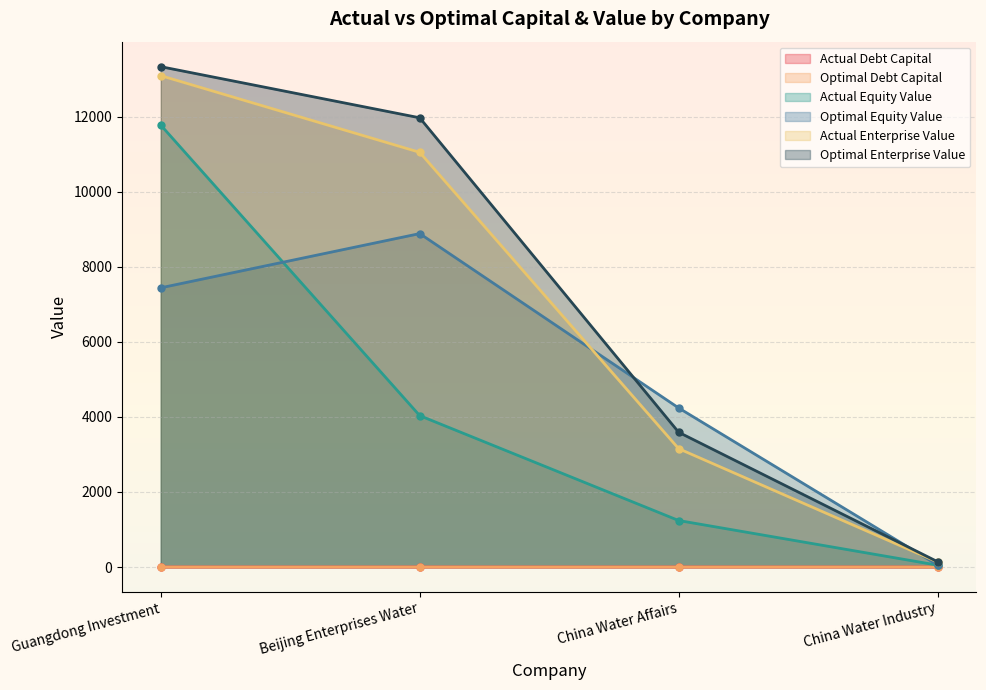

Where do actual_enterprise_value and optimal_equity_value first cross each other?

Beijing Enterprises Water and China Water Affairs